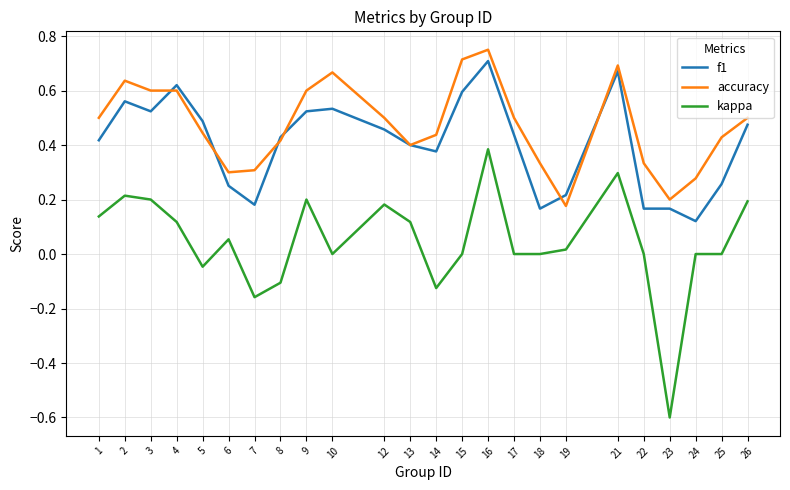

Is it true that accuracy equals 0.3 at 6?

True